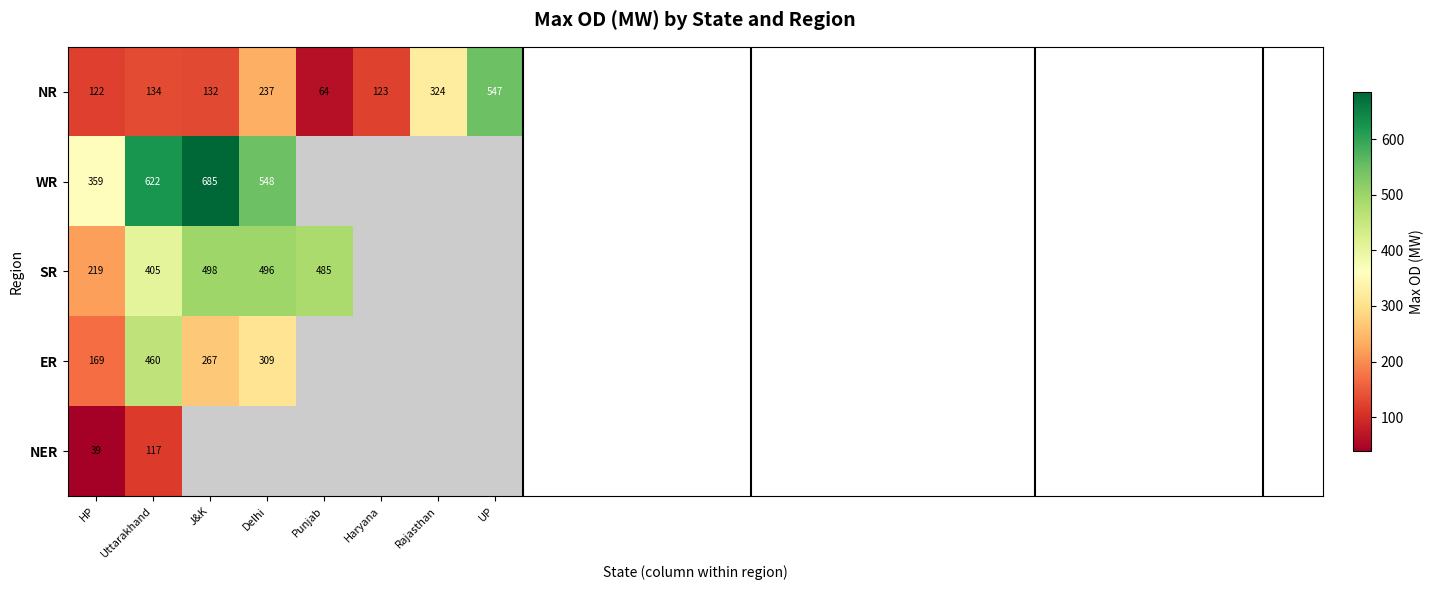

At which label is NR closest to 305?

Rajasthan